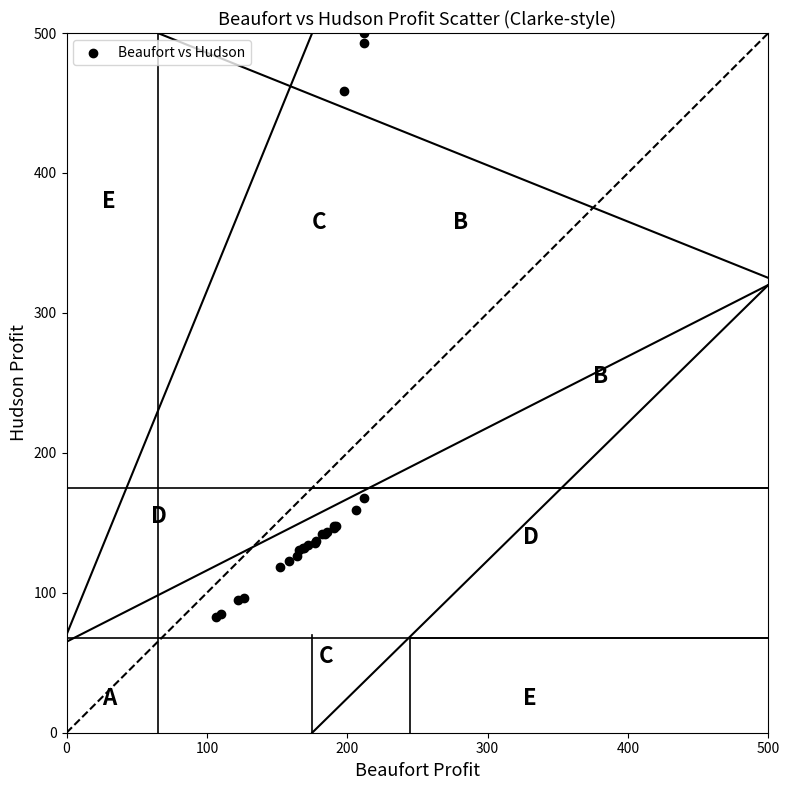

What Y value in the scatter plot is closest to 291?

167.4